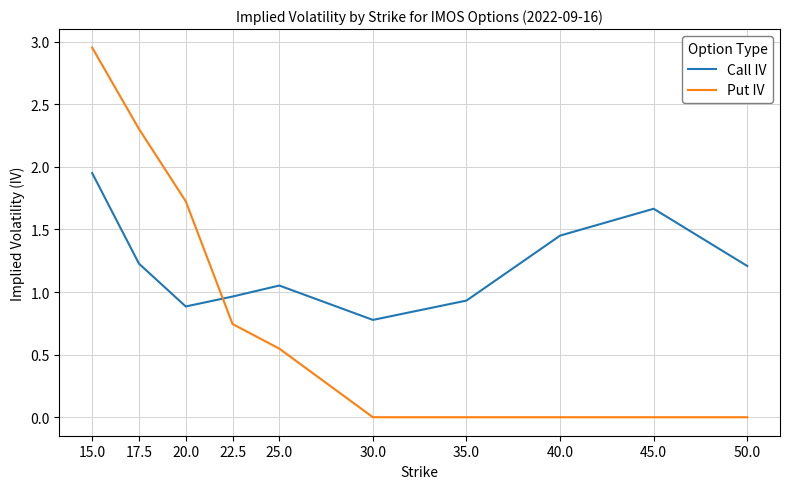

At which category does the chart reach its peak across all series?

15.0